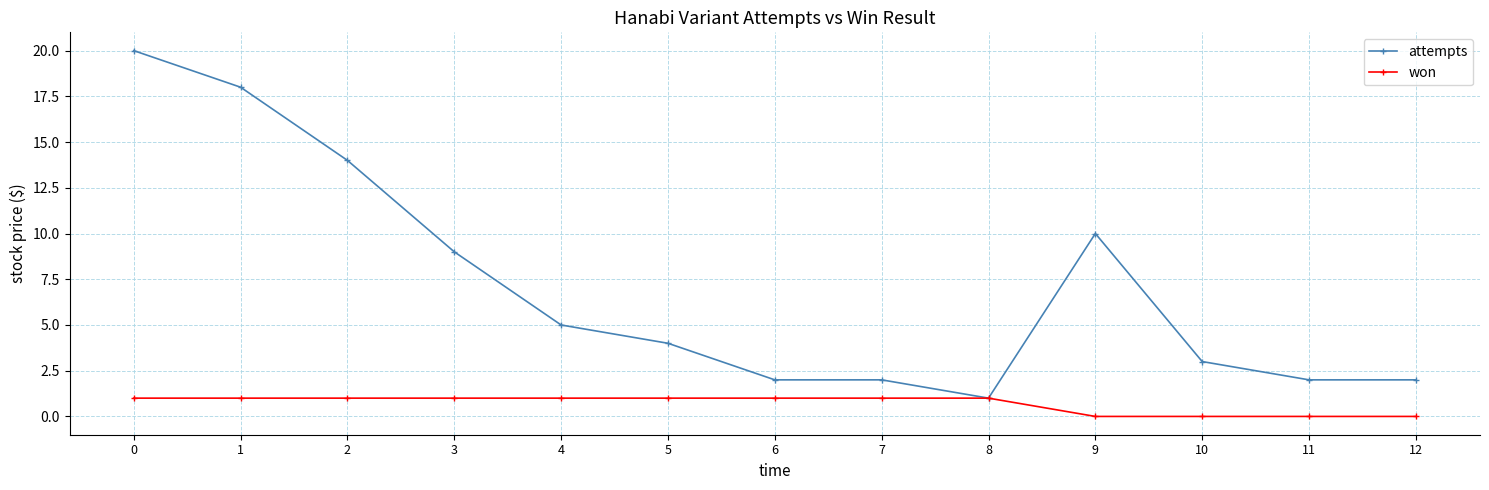

Which series changed the most between 2 and 4?

attempts